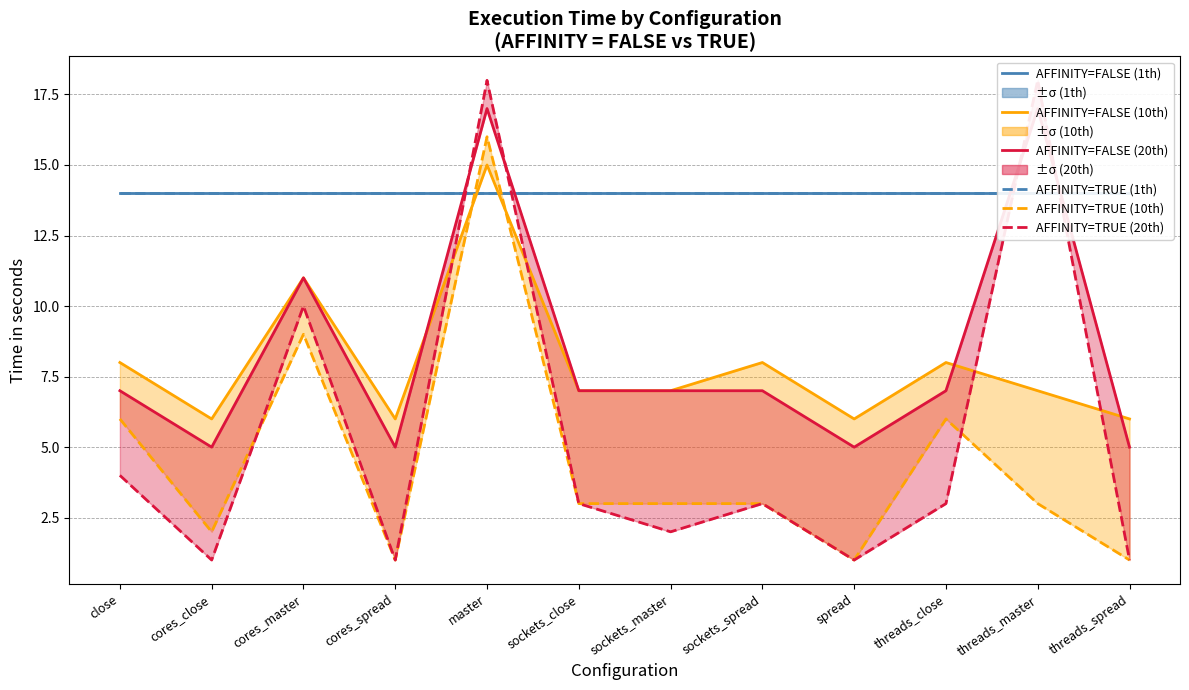

Between cores_close and cores_master, which is larger?

cores_close